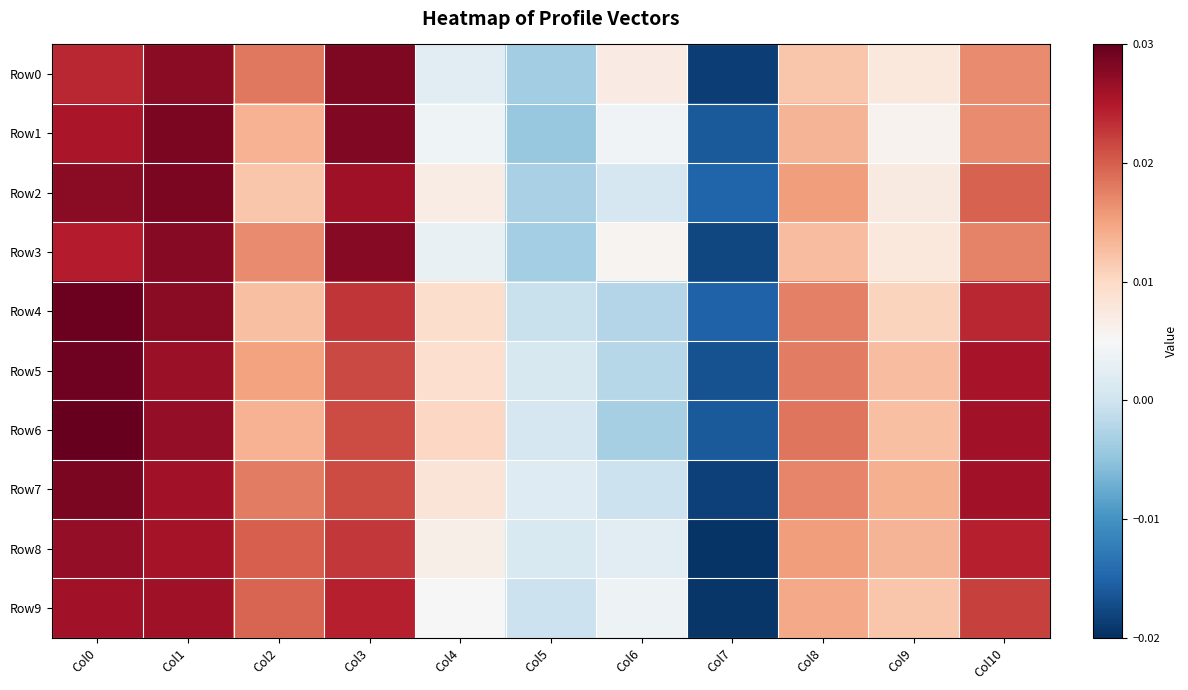

How many distinct data groups are displayed?

10